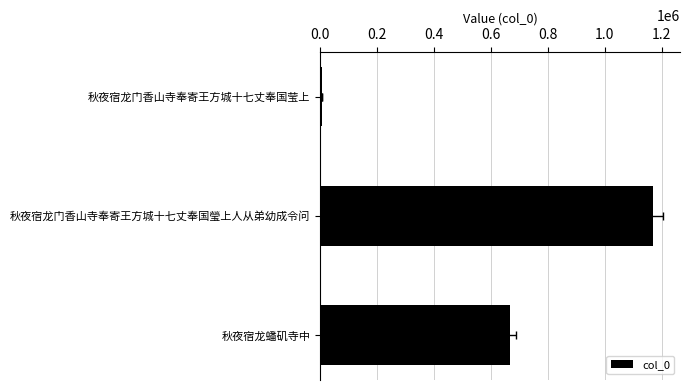

What is the approximate value at 秋夜宿龙门香山寺奉寄王方城十七丈奉国莹上?

5084